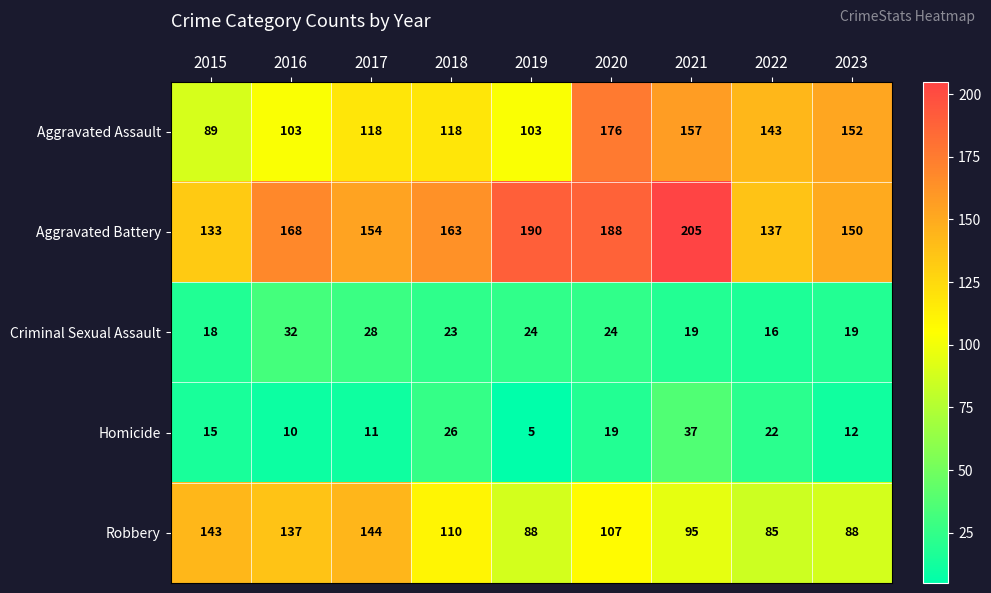

Which series changed the most between 2016 and 2017?

Aggravated Assault